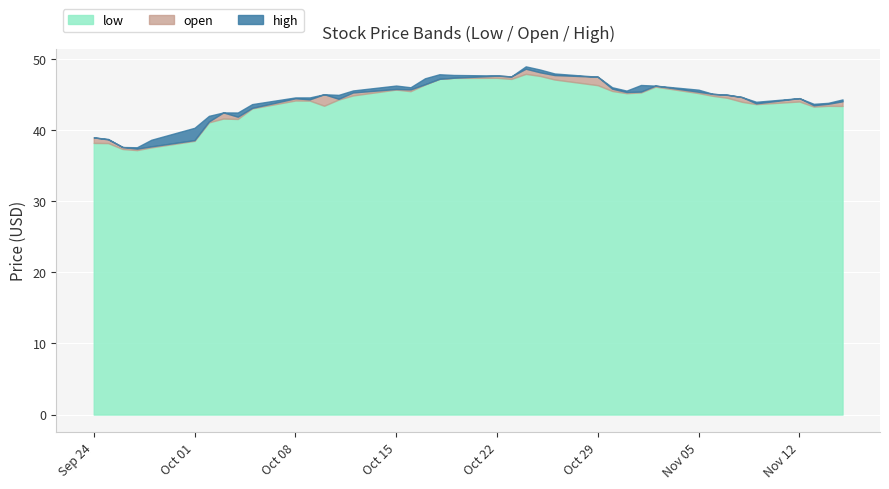

At which category does the chart reach its peak across all series?

2018-10-24